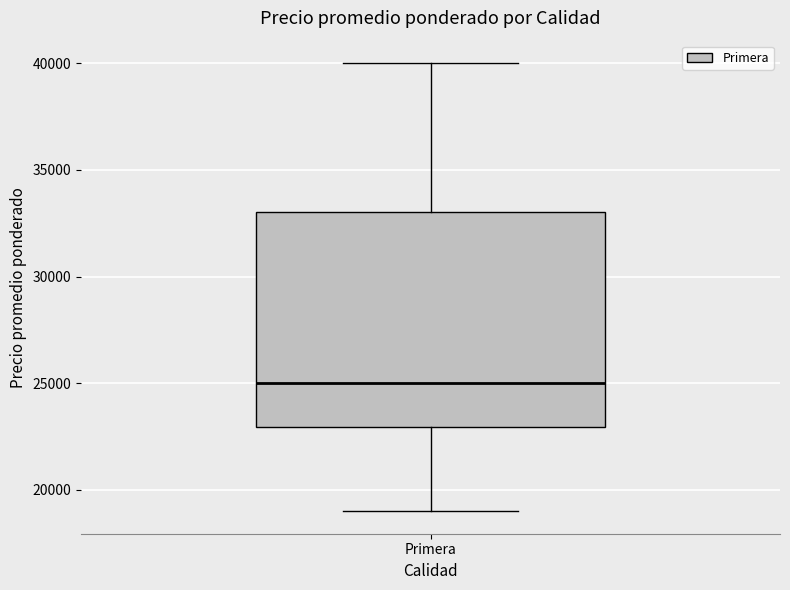

Where does the lower whisker of the box for Primera end on the y-axis? The values are not printed on the chart, so give them approximately, as read against the axis.

19000